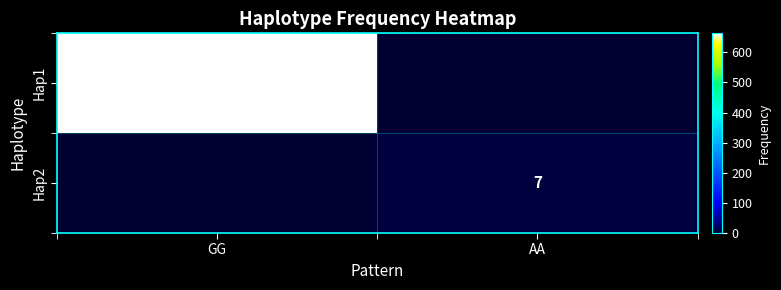

What is the spread (max minus min) of values at GG?

663